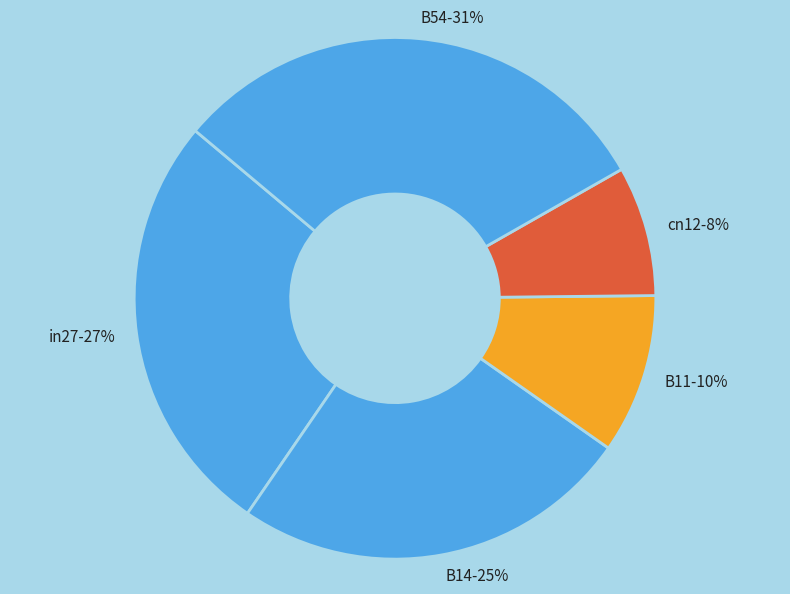

Count the number of slices in the pie.

5